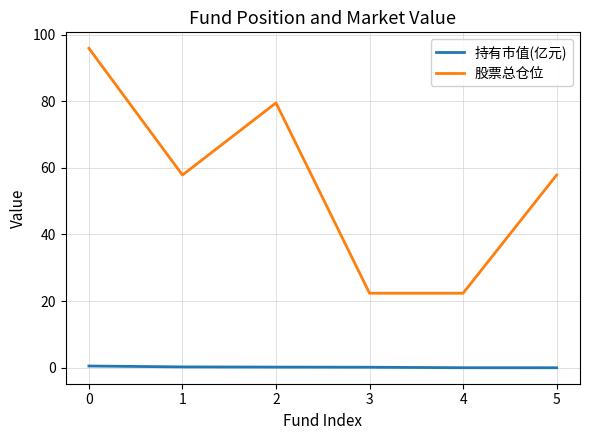

How many lines are shown in the chart?

2